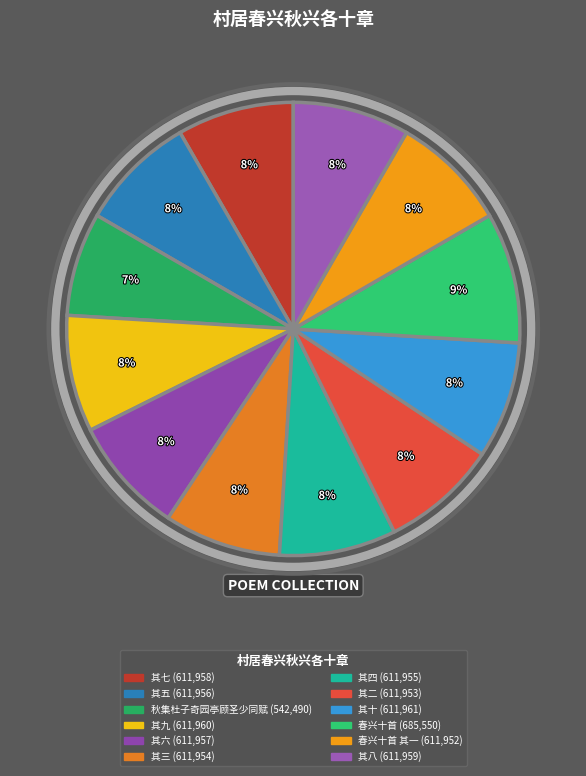

Count the number of slices in the pie.

12